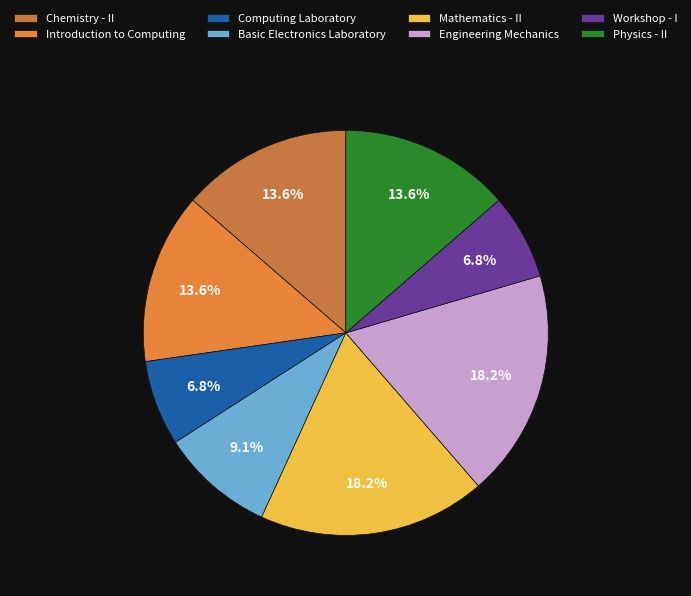

What percentage is NOT represented by Workshop - I?

93.2%